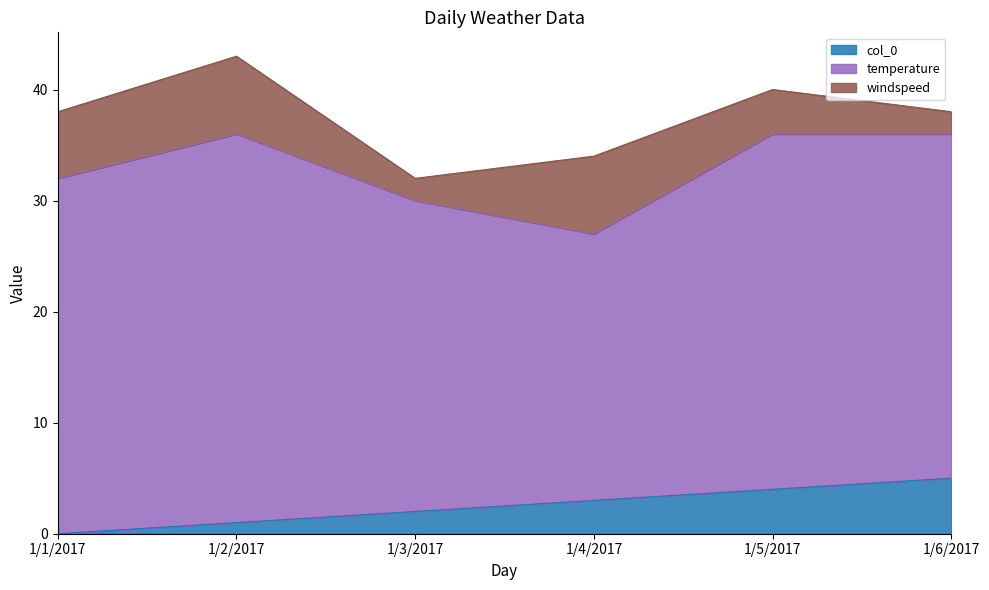

Where is the first local maximum for windspeed?

1/2/2017